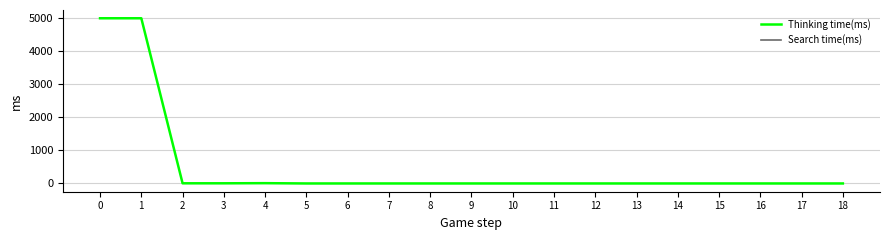

Rank the categories by Search time(ms) value from highest to lowest.

0, 1, 2, 3, 4, 5, 6, 7, 8, 9, 10, 11, 12, 13, 14, 15, 16, 17, 18